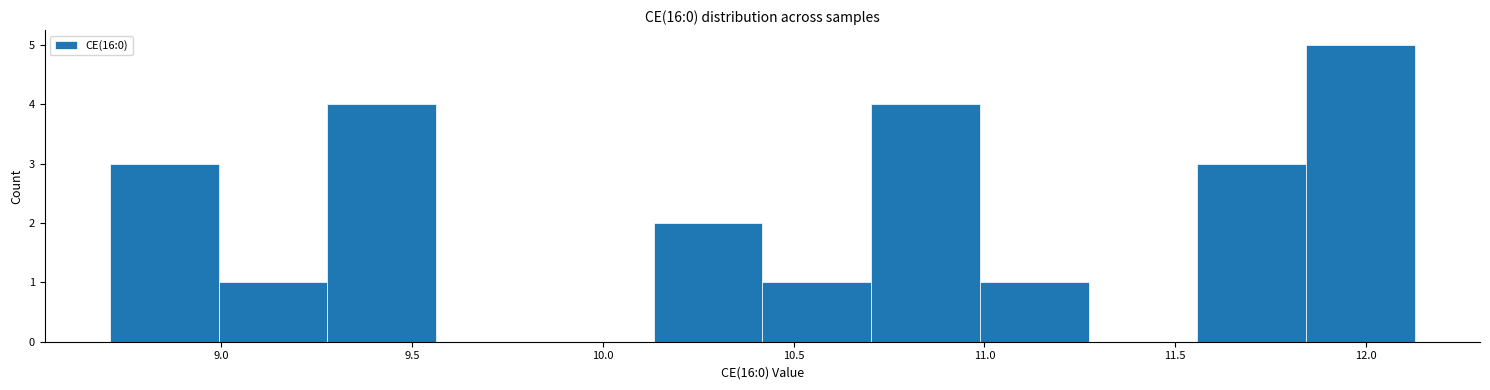

Which range on the x-axis has the tallest bar?

11.85 to 12.15